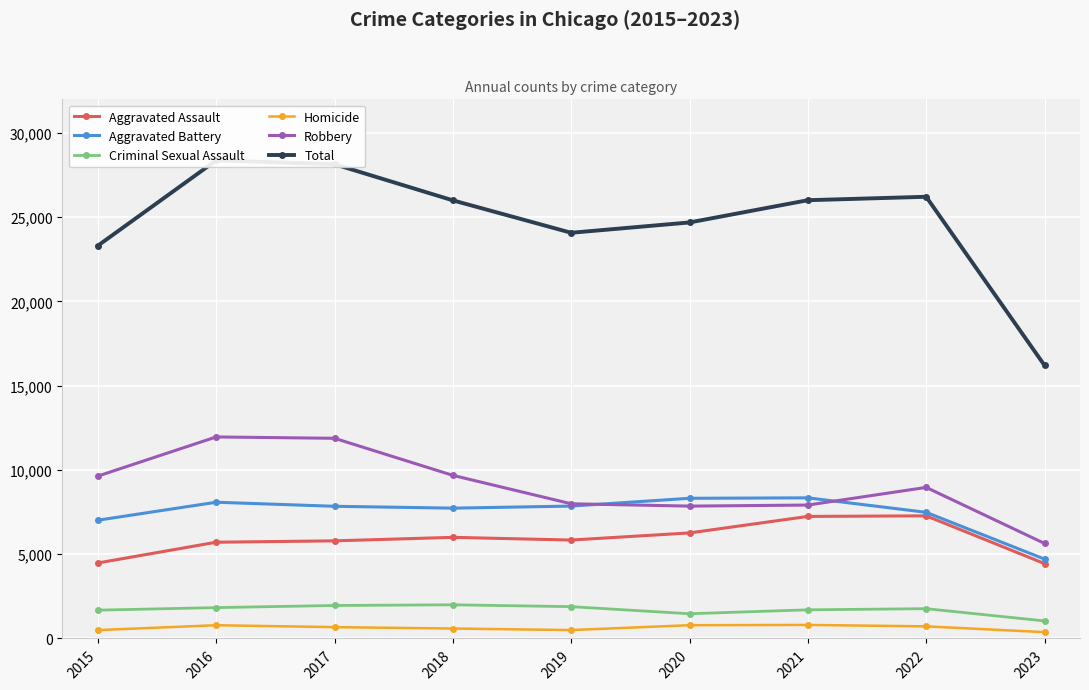

List the series in order of their peak value, lowest first.

Homicide, Criminal Sexual Assault, Aggravated Assault, Aggravated Battery, Robbery, Total